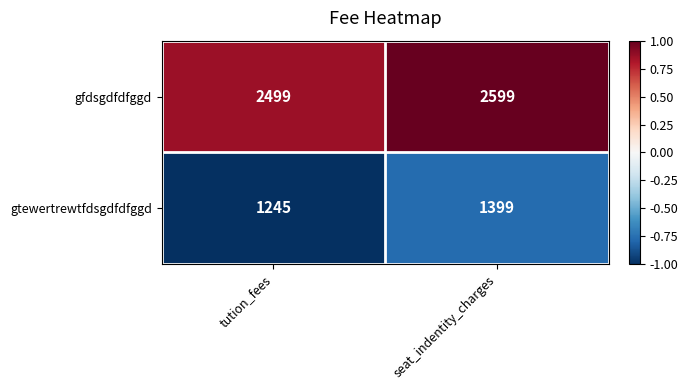

Read the gfdsgdfdfggd value at seat_indentity_charges, to the nearest 10.

2600